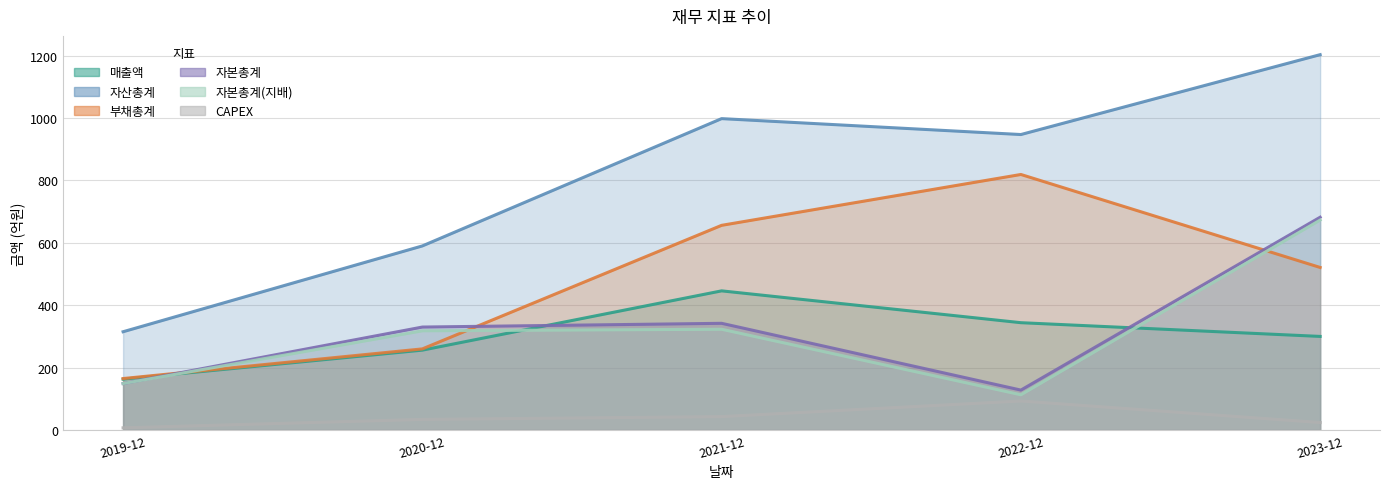

How many values in the 자본총계(지배) series are below 318?

2